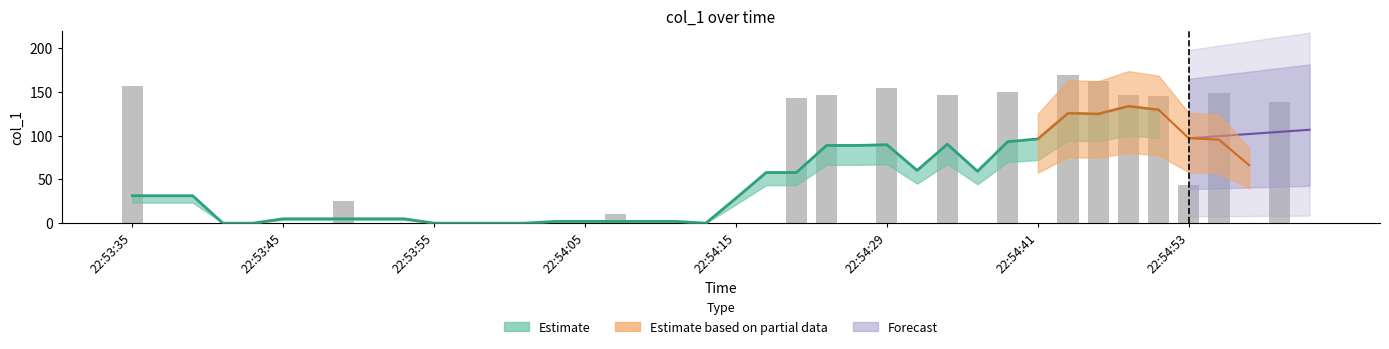

How many values are above zero?

15